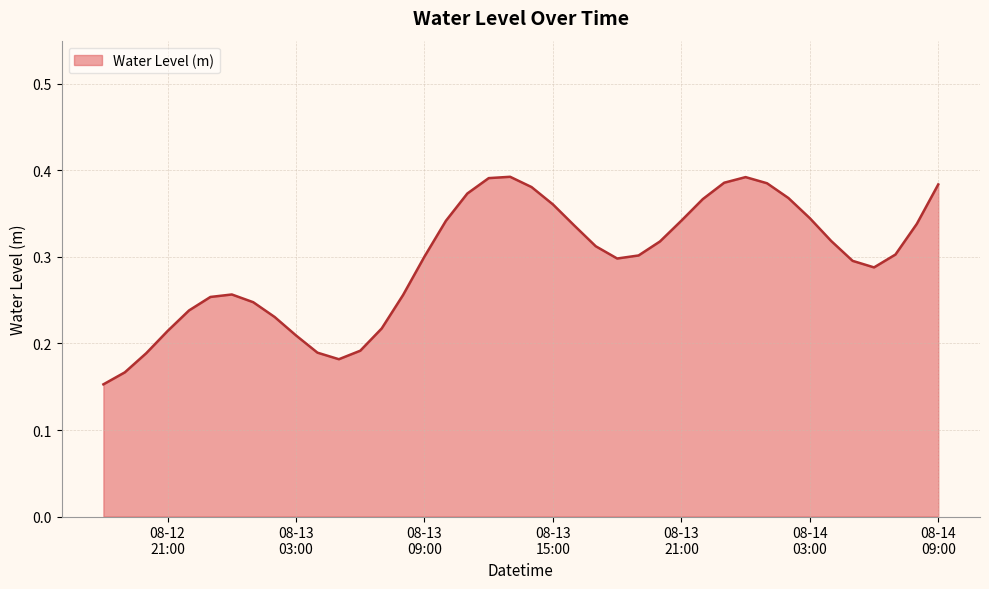

How many values are between 0 and 1?

40